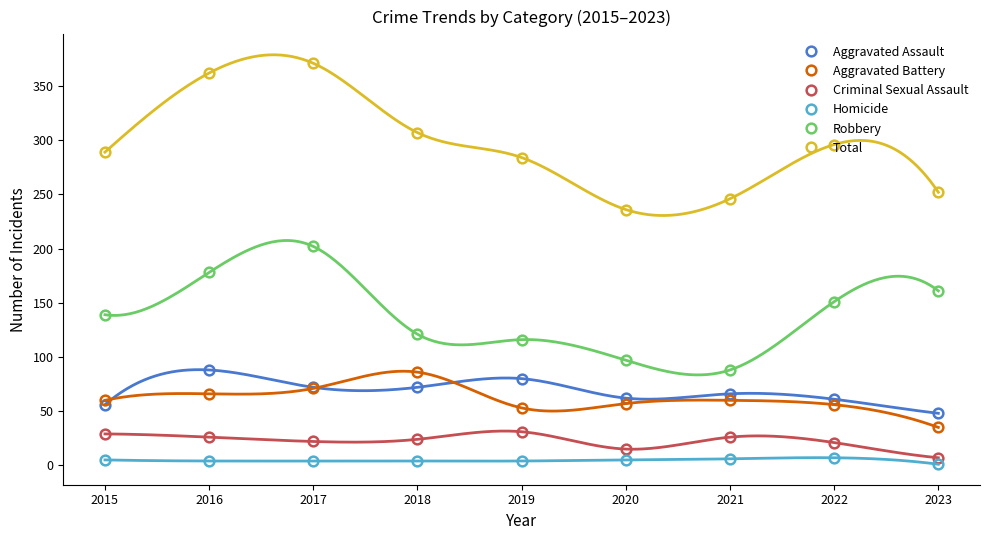

Which has a higher value, 2020 or 2023?

2020